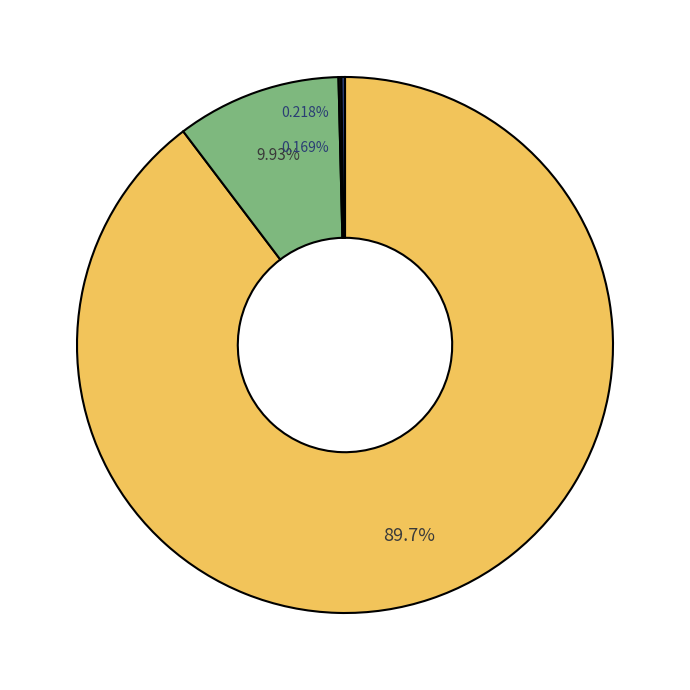

Between 32777640 and 70237800, which is larger?

70237800